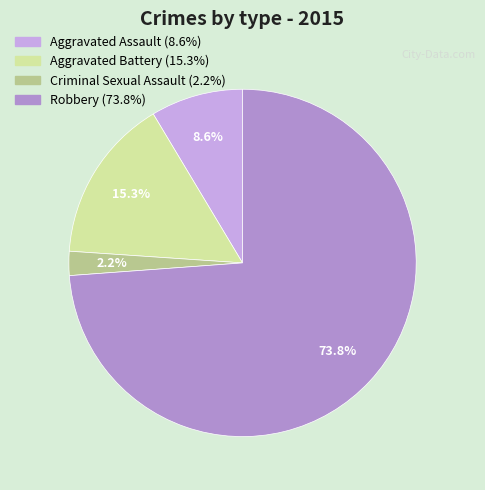

How many segments does this pie chart have?

4